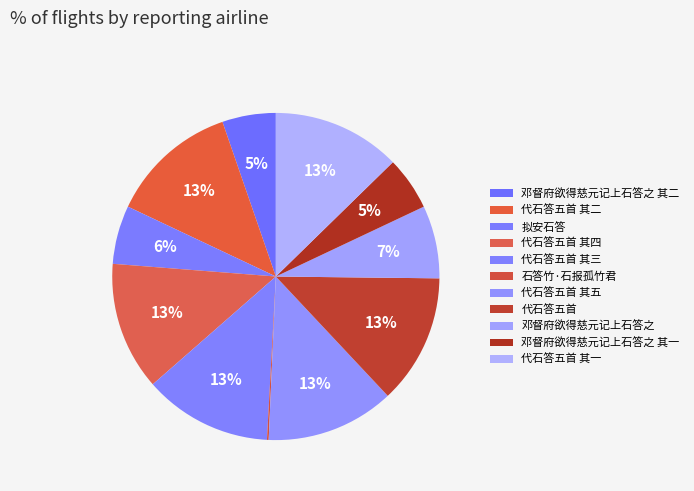

True or false: 邓督府欲得慈元记上石答之 accounts for 7% of the total.

True